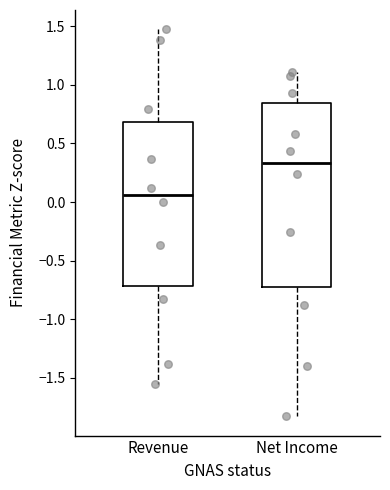

Which box is the tallest, from its lower edge to its upper edge?

Net Income